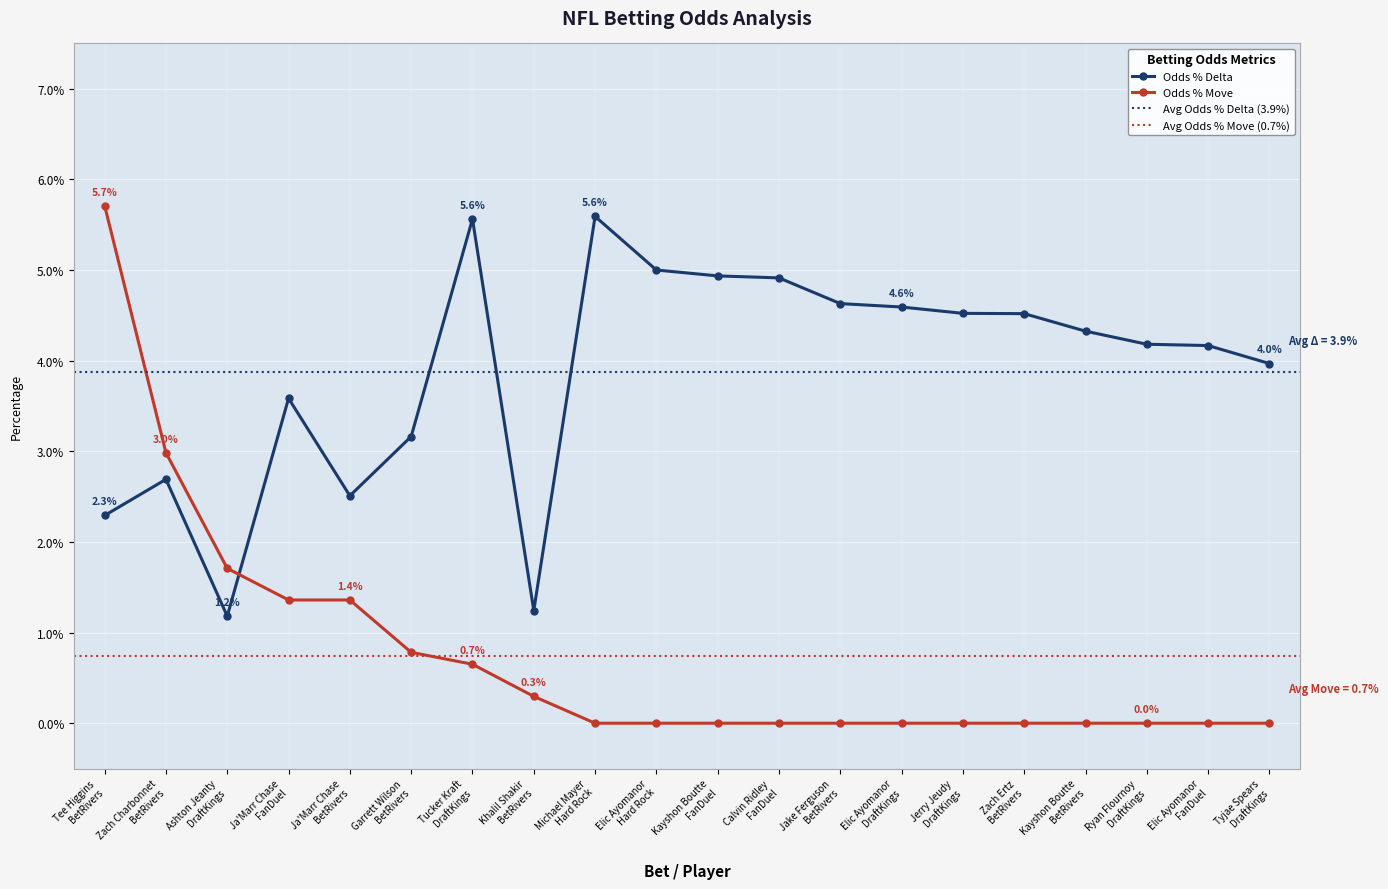

At which label is Odds % Delta closest to 0?

Ashton Jeanty
DraftKings